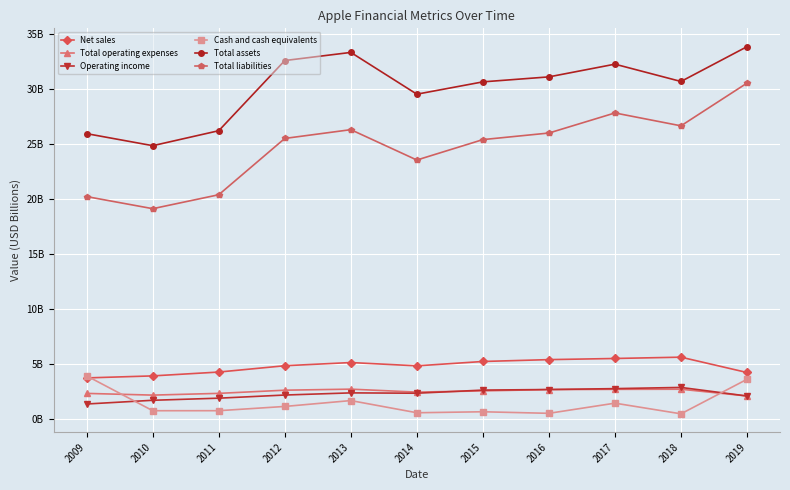

Is the value of Operating income at 2018 greater than the value of Net sales at 2011?

No